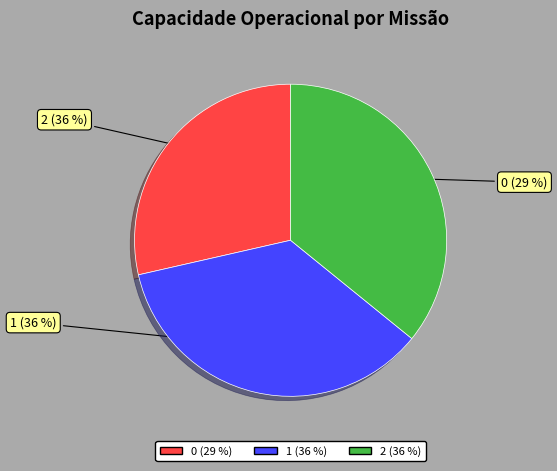

To the nearest percent, what is the difference between the largest and smallest slice percentages?

7%